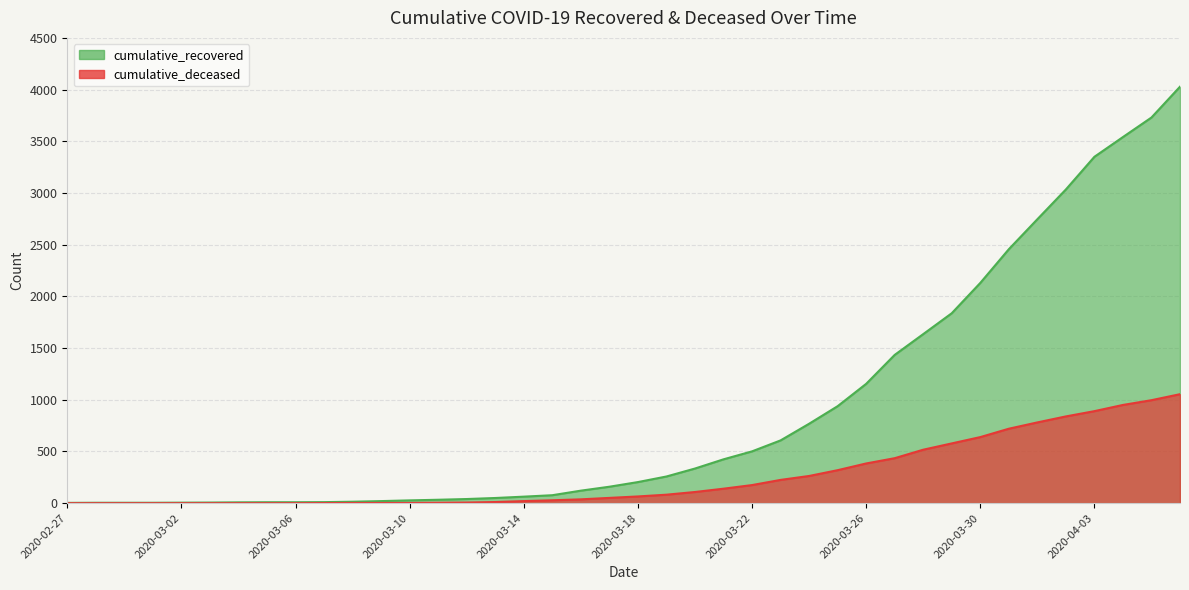

True or false: cumulative_recovered and cumulative_deceased cross at least once.

False